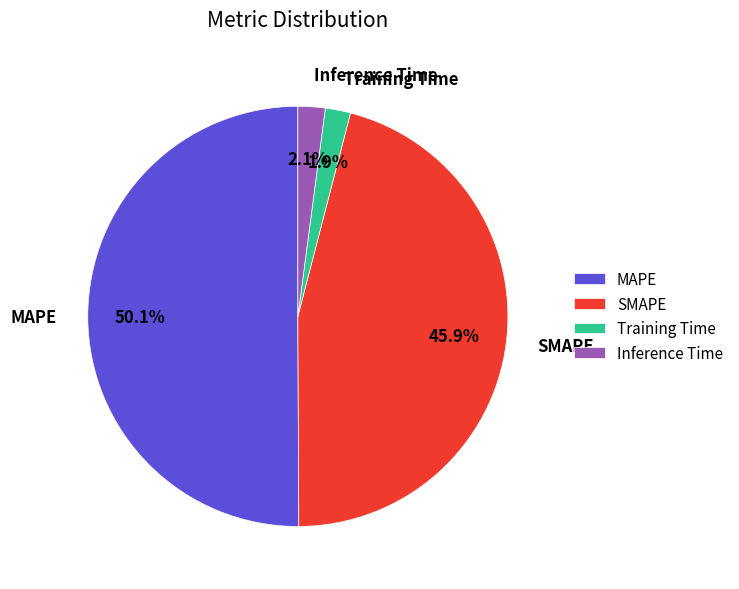

Is it true that Training Time is 9% of the pie?

False